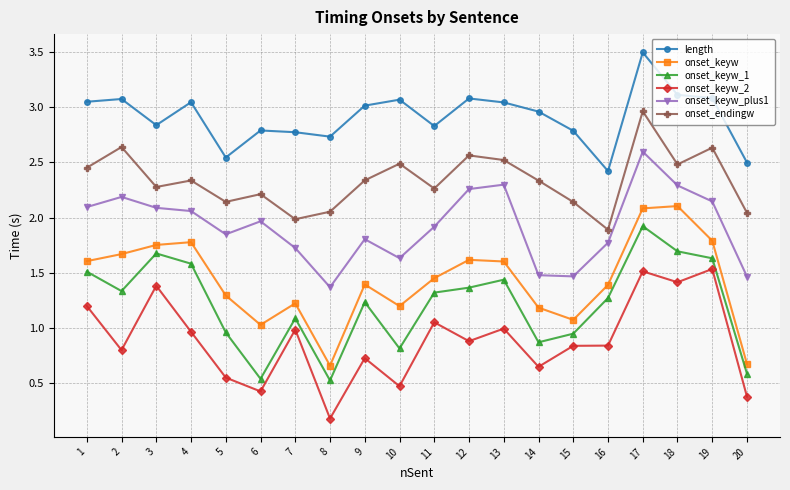

Does the chart display data point markers on the line(s)?

Yes